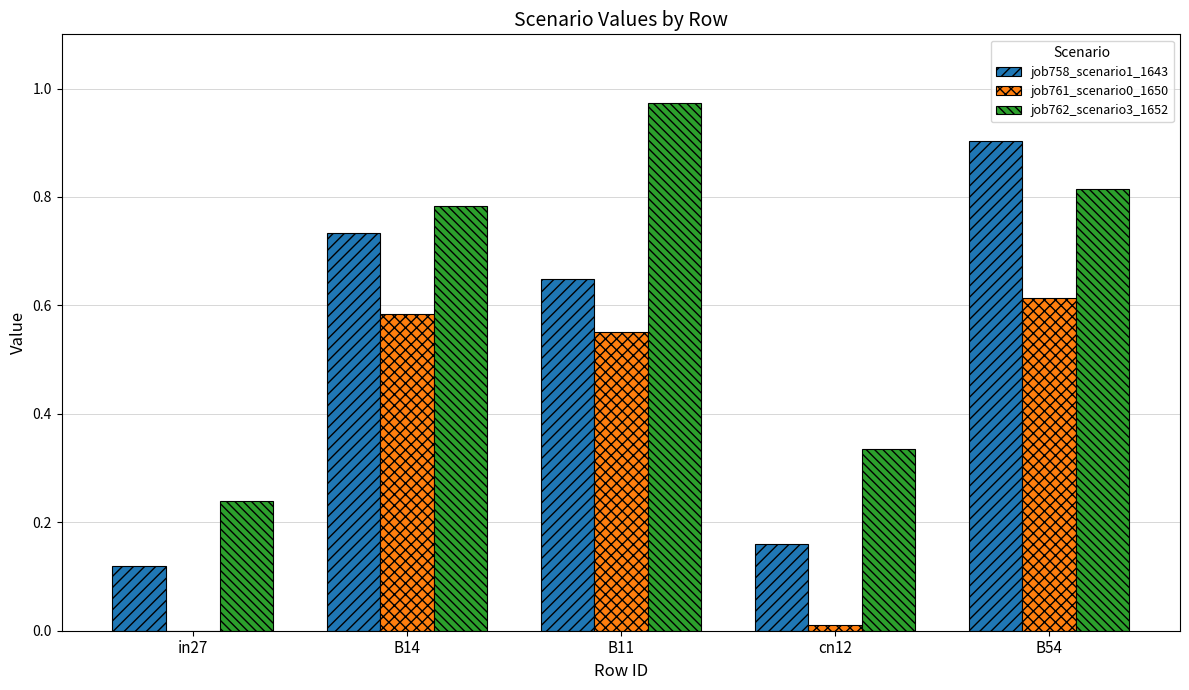

The value of job762_scenario3_1652 at B14 is 1.2. True or false?

False